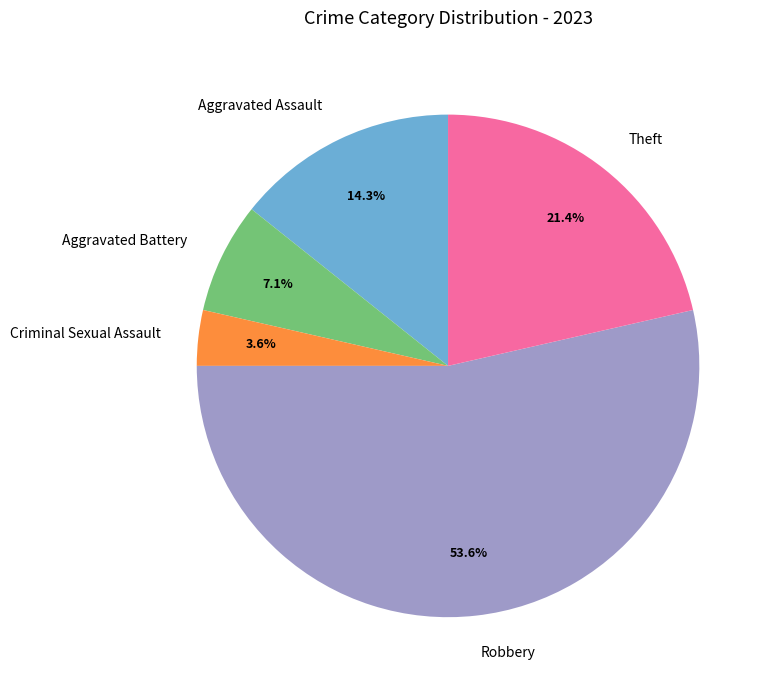

Between Aggravated Assault and Criminal Sexual Assault, which is larger?

Aggravated Assault